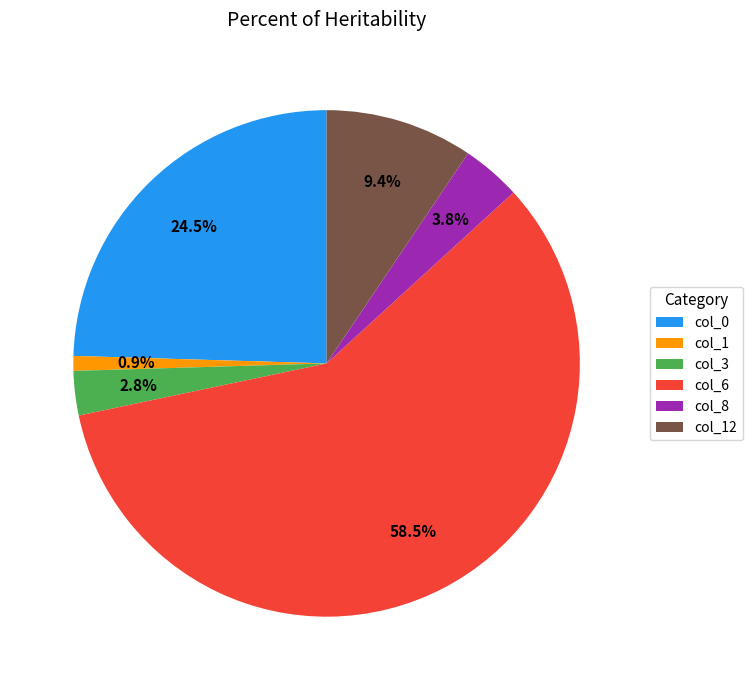

Which has a higher value, col_8 or col_12?

col_12